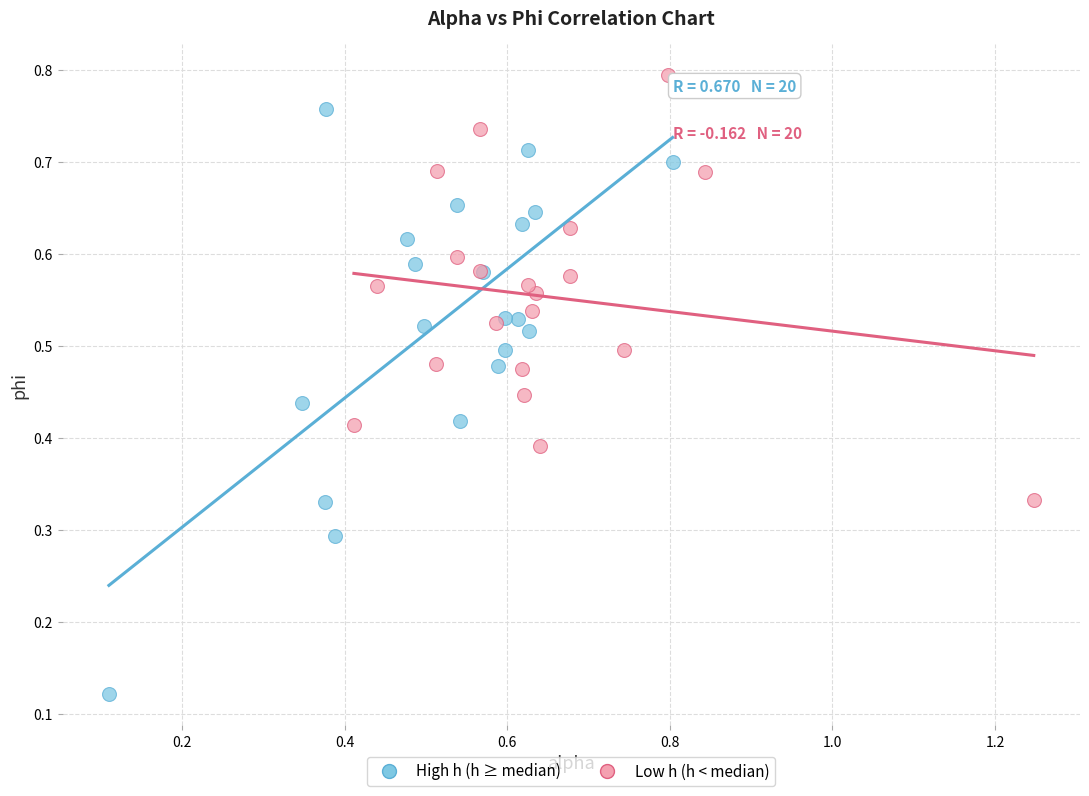

Which series contains the highest Y value?

Low h (h < median)